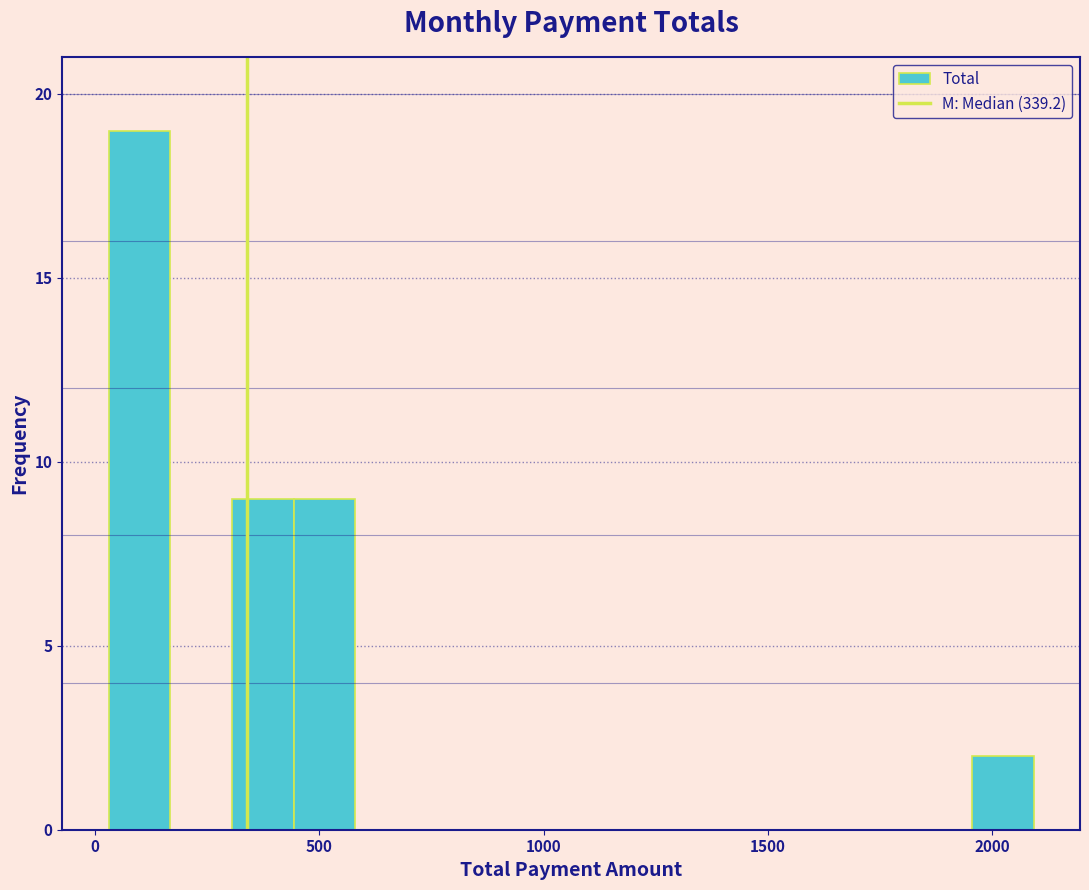

Read against the x-axis, roughly where is the centre of the tallest bar?

100